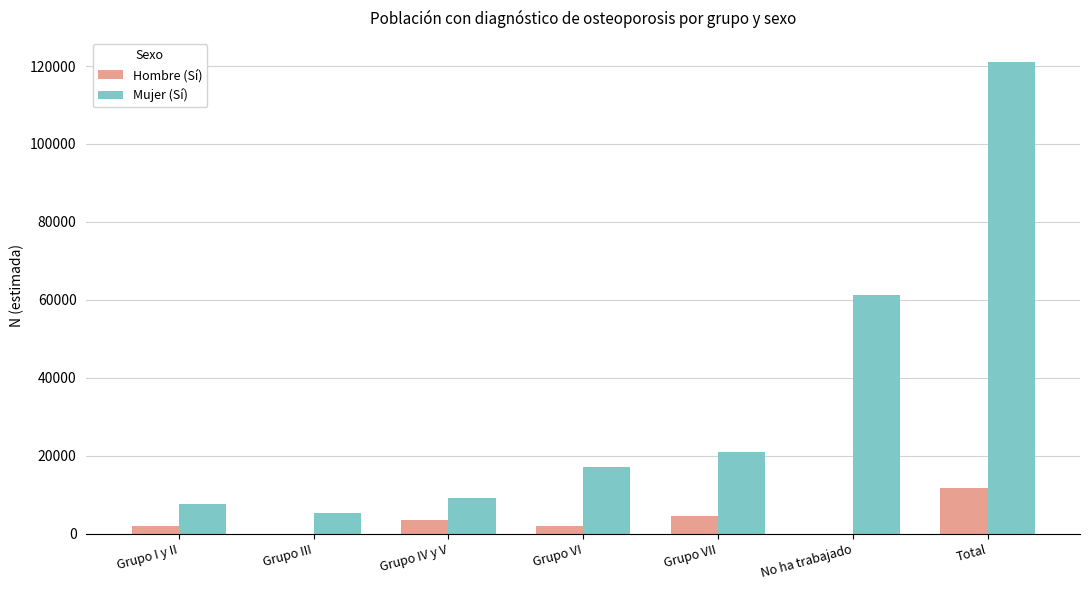

The value of Mujer (Sí) at Grupo I y II is 12480. True or false?

False